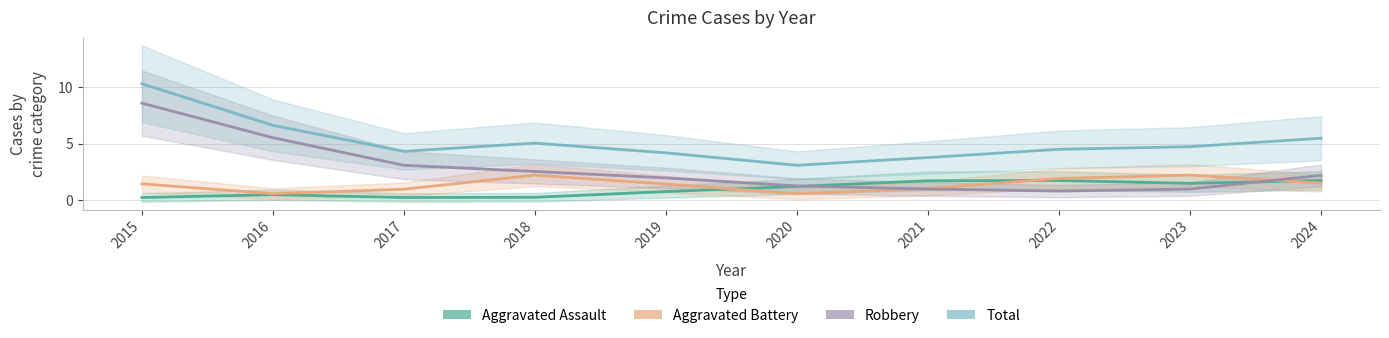

How many interior local valleys does the Total series have?

2